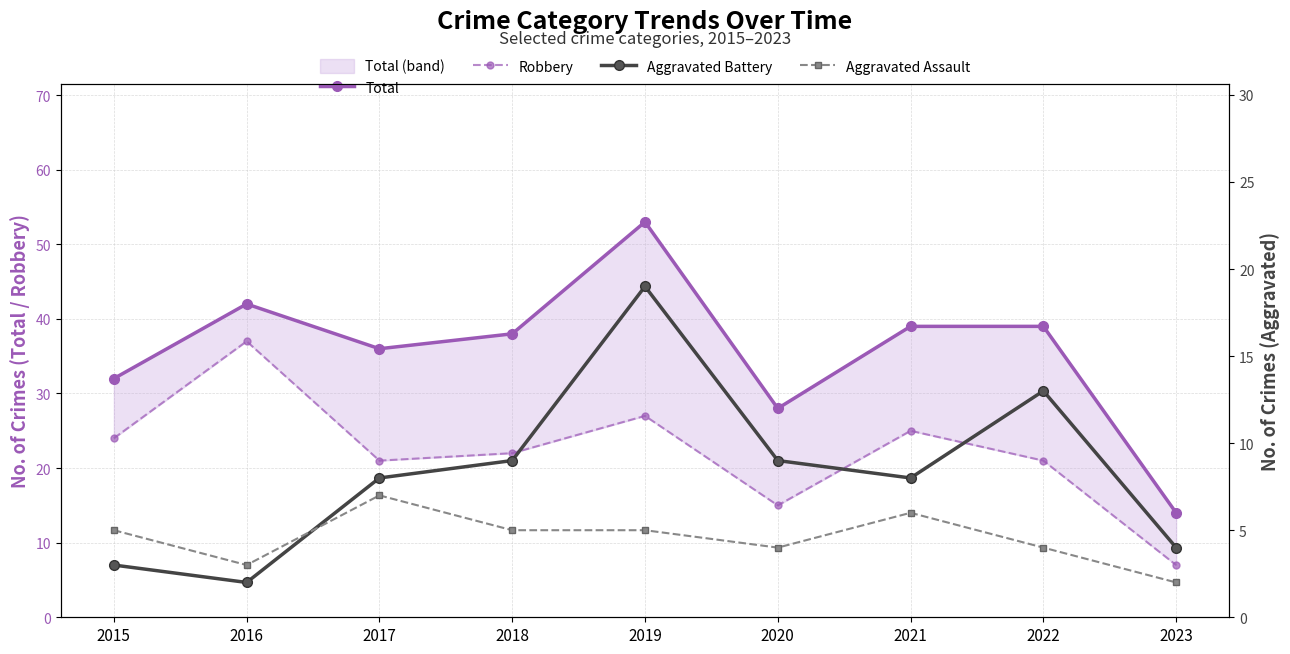

Which series changed the most between 2019 and 2020?

Total